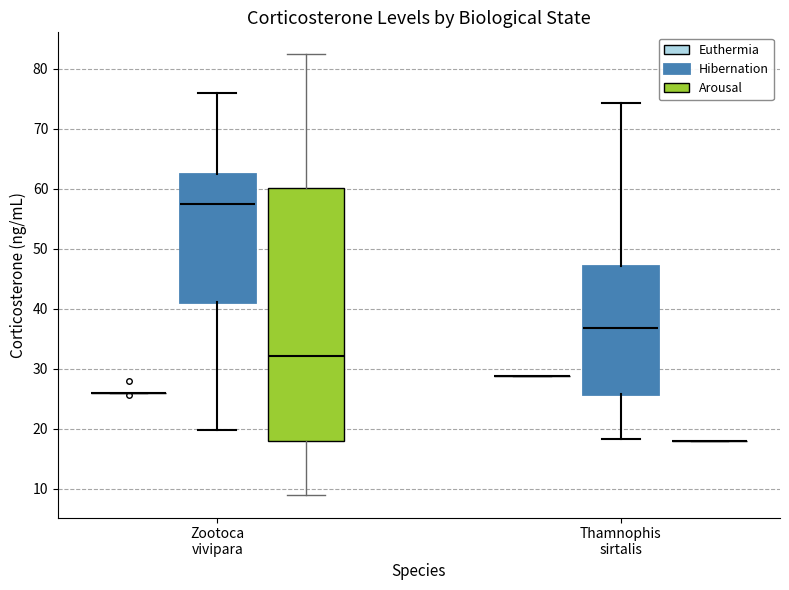

Comparing the boxes themselves (not the whiskers), which one is the tallest?

Zootoca vivipara (Arousal)